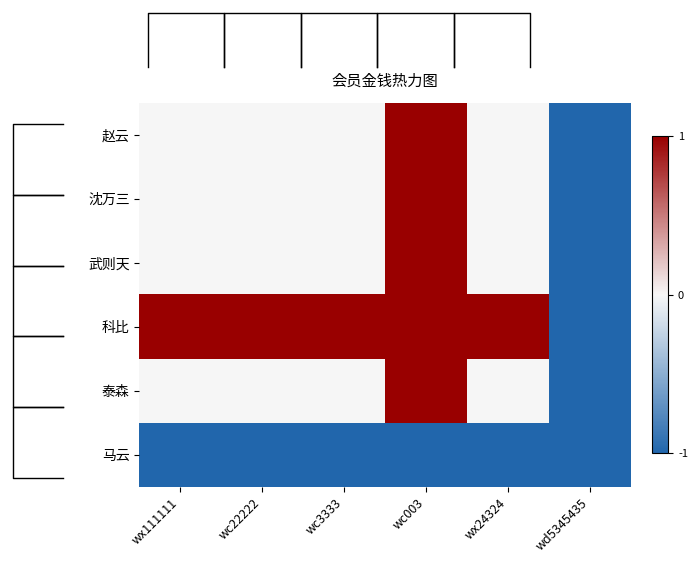

Reading left to right, transcribe all the data shown in this chart.

赵云: wx111111=0	wc22222=0	wc3333=0	wc003=1	wx24324=0	wd5345435=-1
沈万三: wx111111=0	wc22222=0	wc3333=0	wc003=1	wx24324=0	wd5345435=-1
武则天: wx111111=0	wc22222=0	wc3333=0	wc003=1	wx24324=0	wd5345435=-1
科比: wx111111=1	wc22222=1	wc3333=1	wc003=1	wx24324=1	wd5345435=-1
泰森: wx111111=0	wc22222=0	wc3333=0	wc003=1	wx24324=0	wd5345435=-1
马云: wx111111=-1	wc22222=-1	wc3333=-1	wc003=-1	wx24324=-1	wd5345435=-1